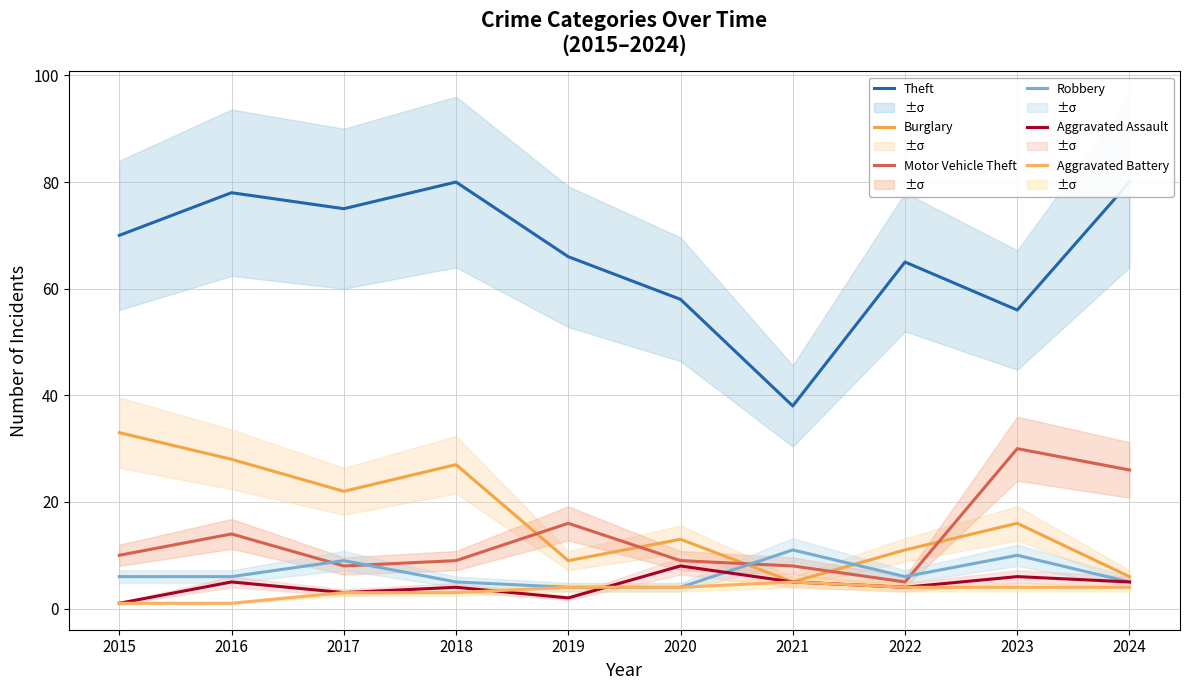

At how many categories does at least one series exceed 4?

10